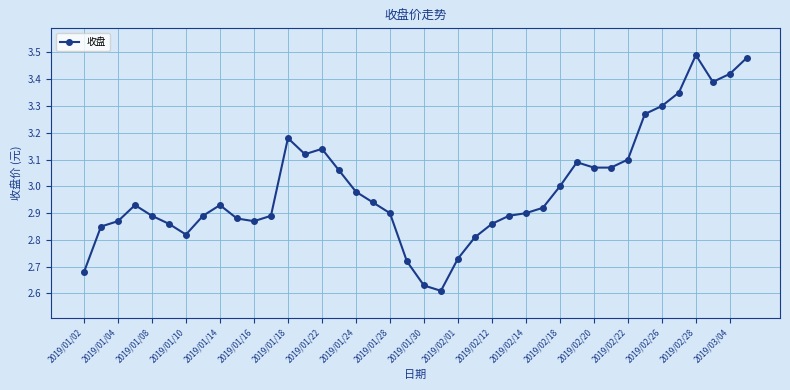

True or false: the data has more than 2 interior local peaks.

True